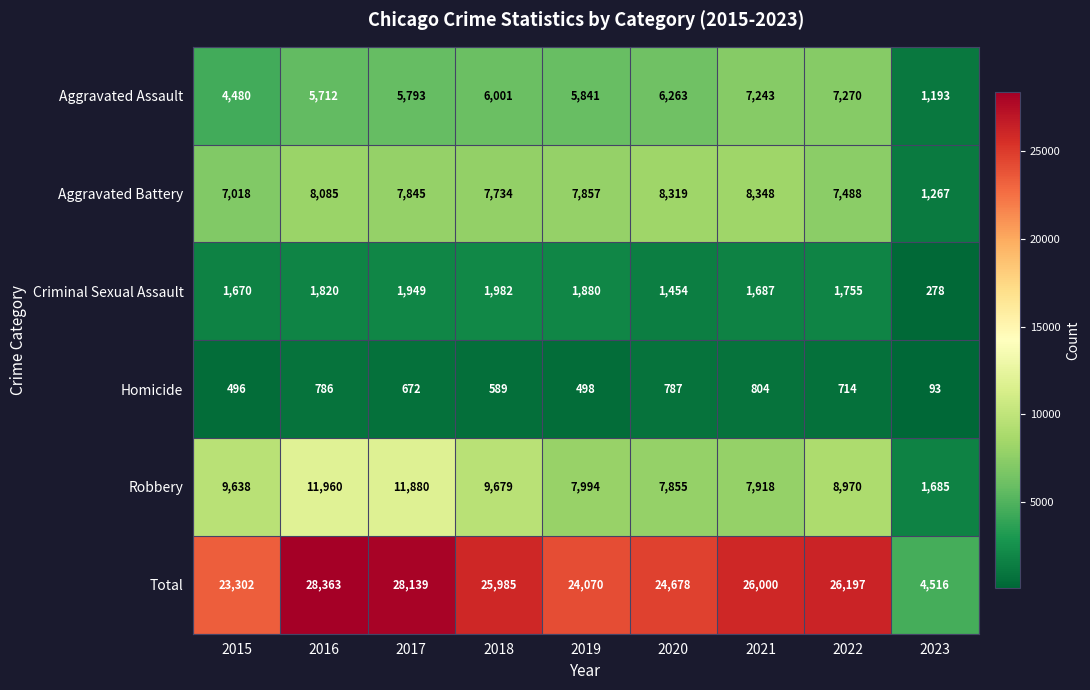

The value of Total at 2019 is 24070. True or false?

True